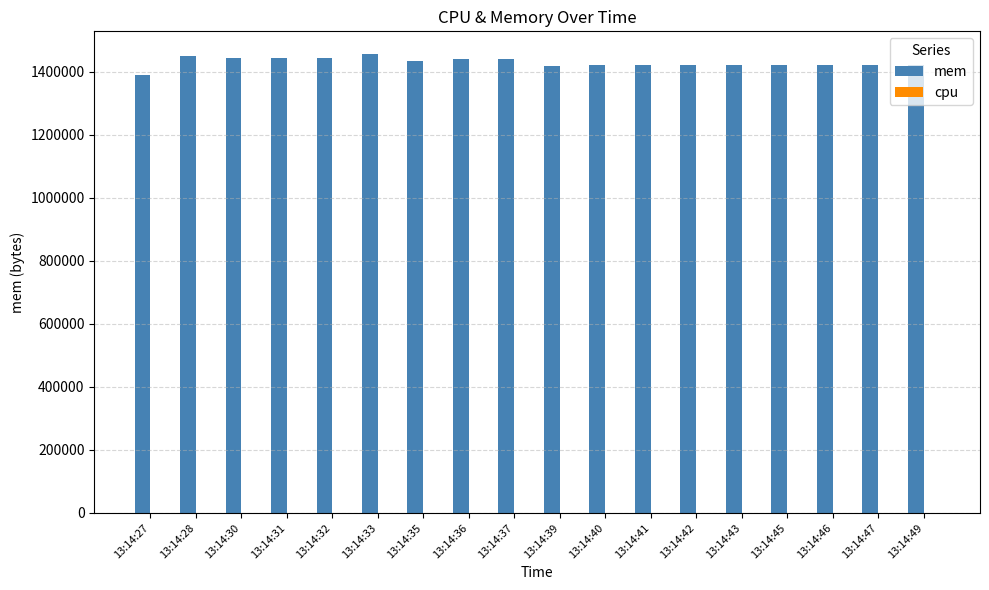

What is the maximum value shown in the chart?

1455723.0